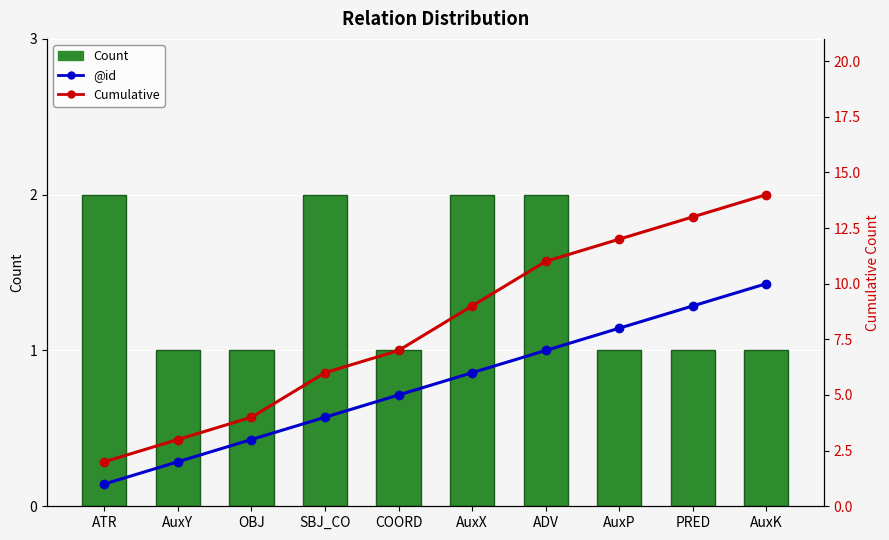

What is the minimum value for @id?

1